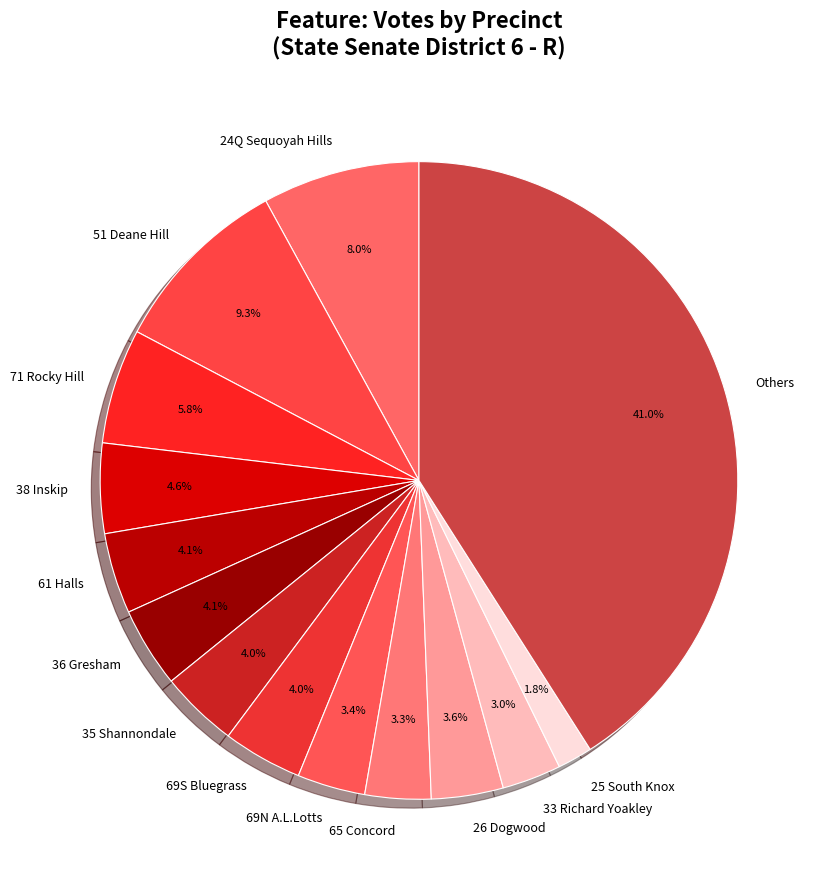

How many slices are in this pie chart?

14